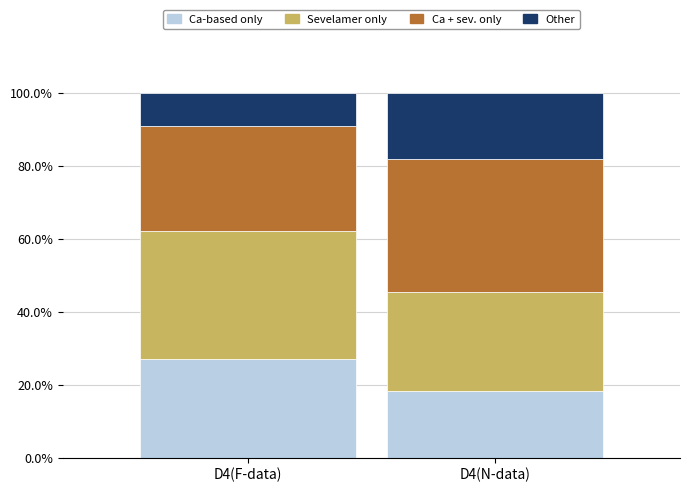

Is it true that Ca-based only equals 9.2 at D4(N-data)?

False